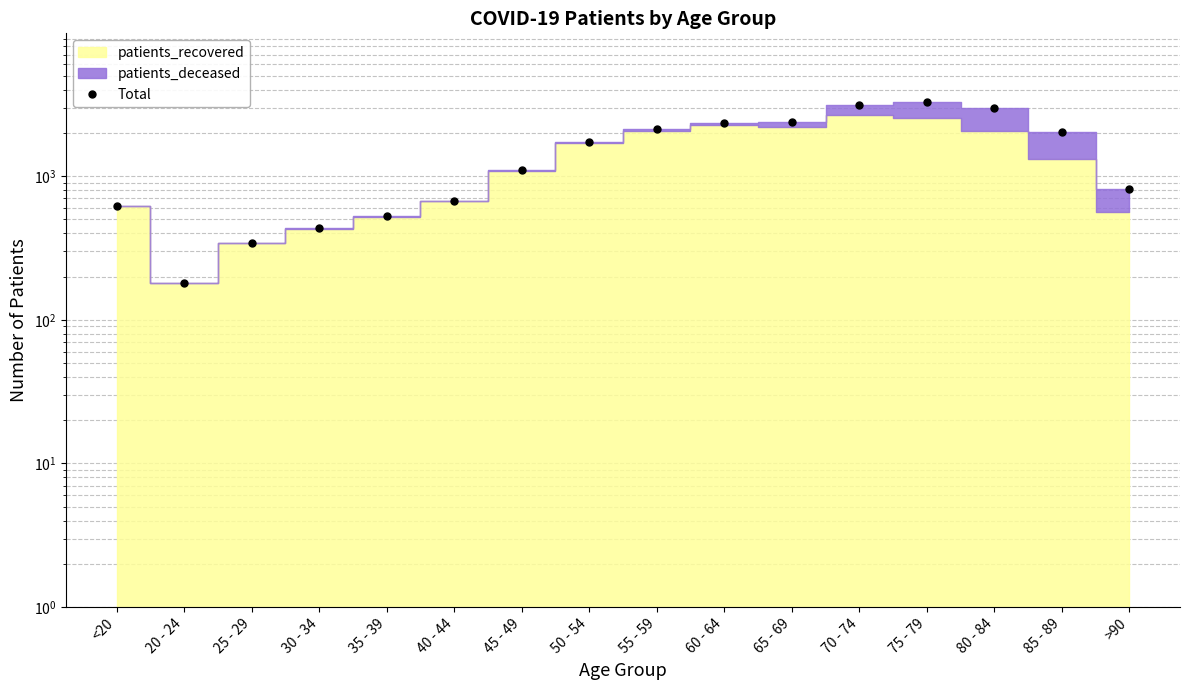

How many values exceed 1742?

7